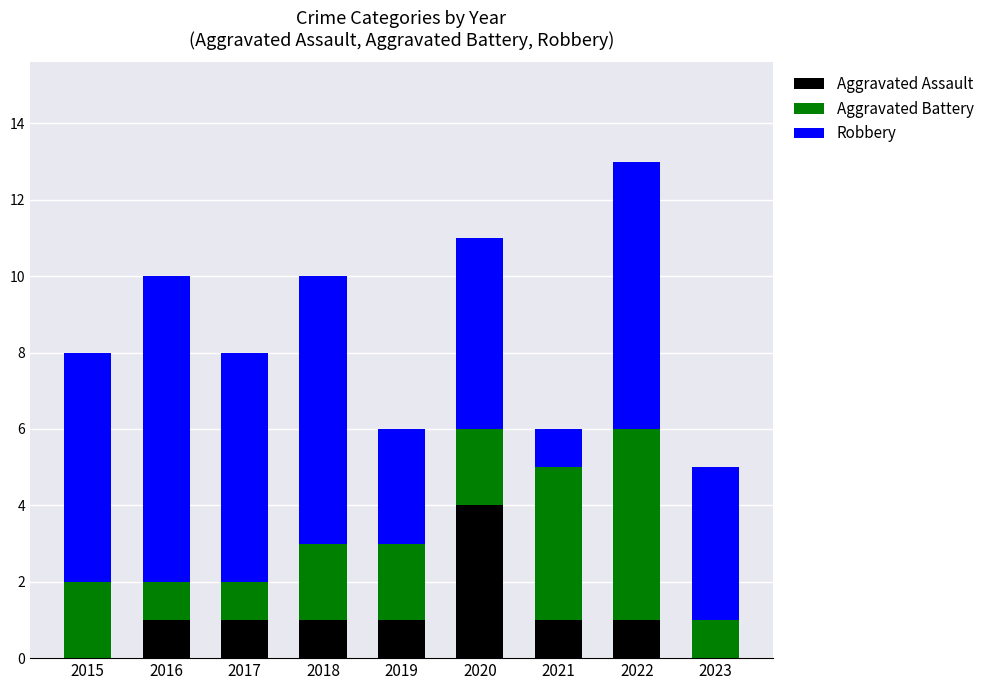

Are the bars horizontal?

No